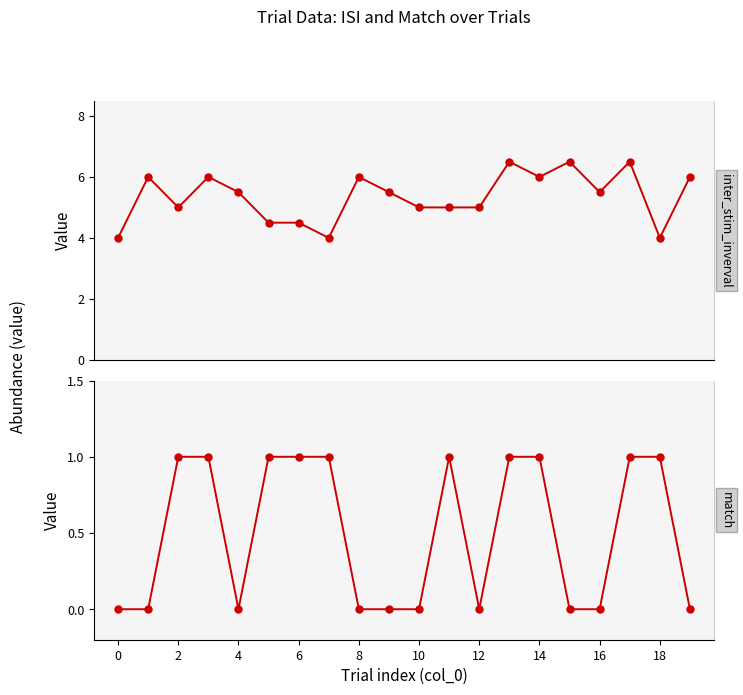

How many data points in match are less than 1?

10